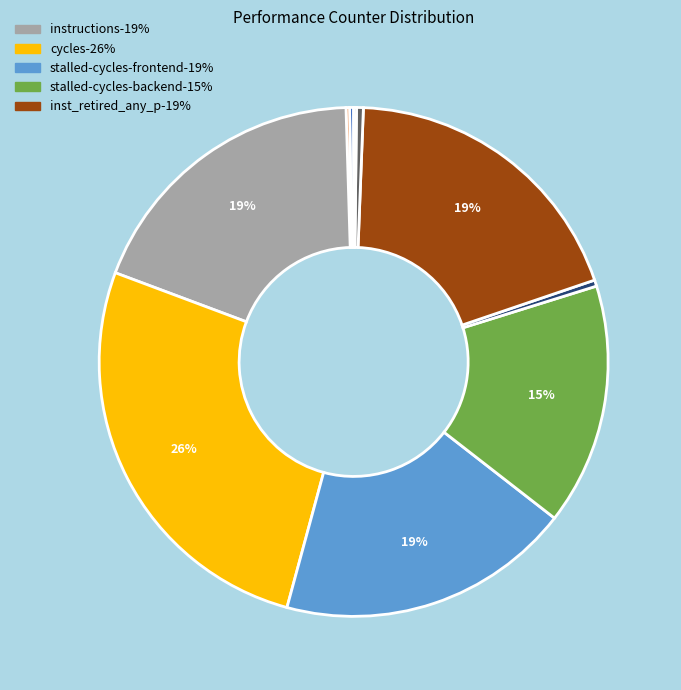

Which slice is the largest?

cycles